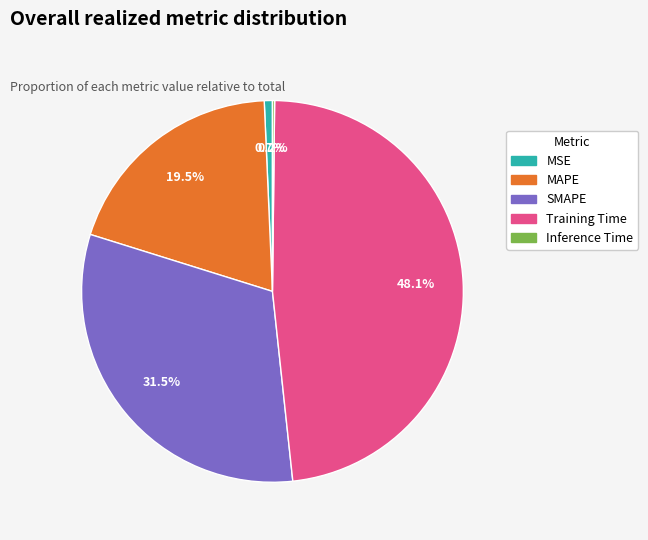

To the nearest percent, what is the average slice percentage?

20%